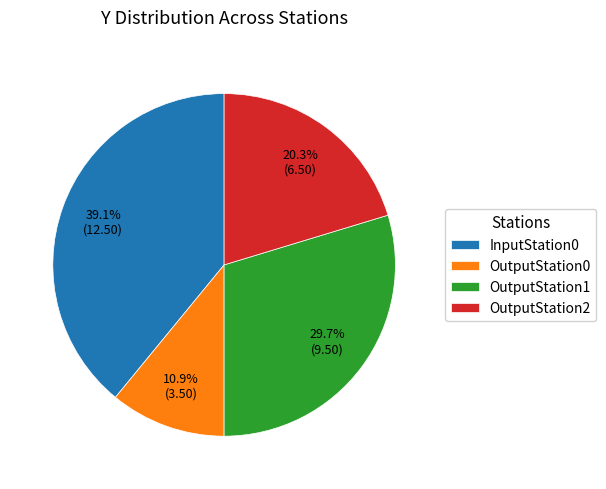

To the nearest percent, what percentage of the pie is InputStation0?

39%